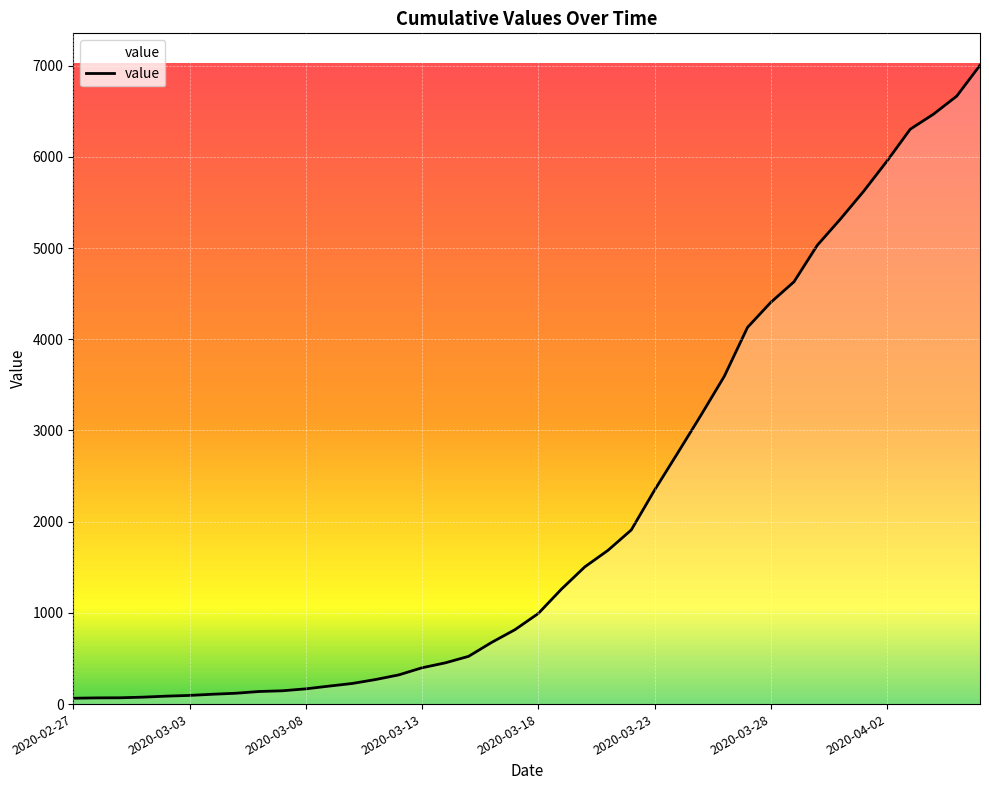

What is the greatest value displayed?

7004